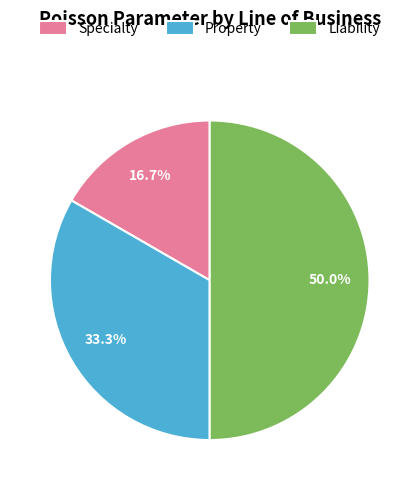

Combined, do Specialty and Liability account for over 50%?

Yes